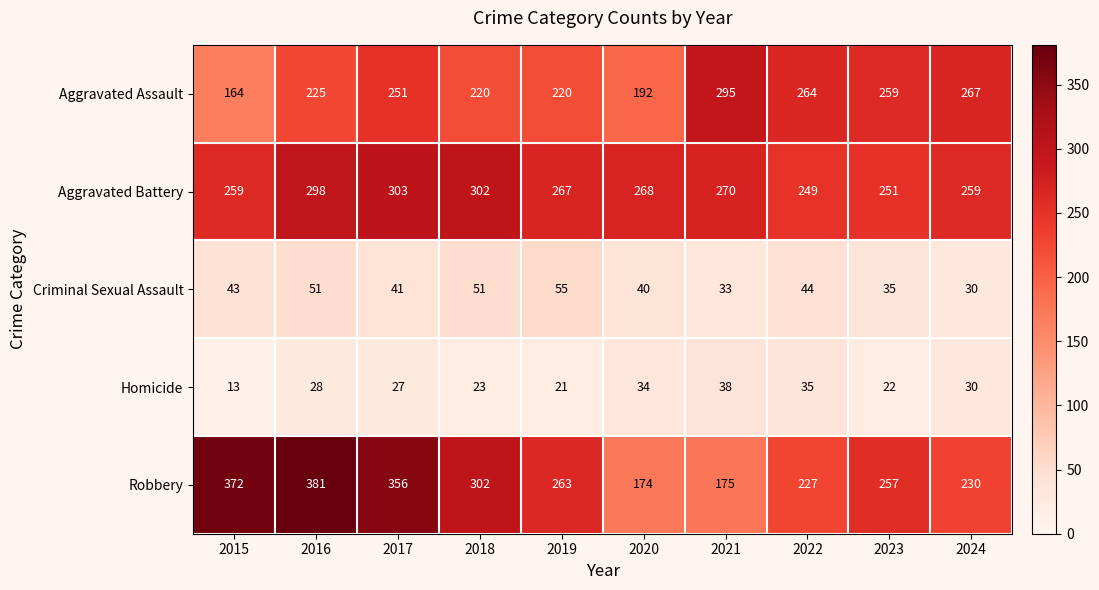

At which category does the chart reach its peak across all series?

2016